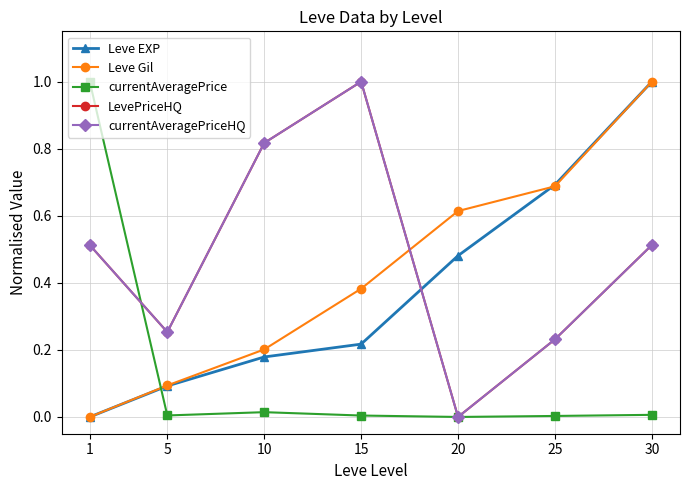

Is this an area chart (filled region under the line)?

No